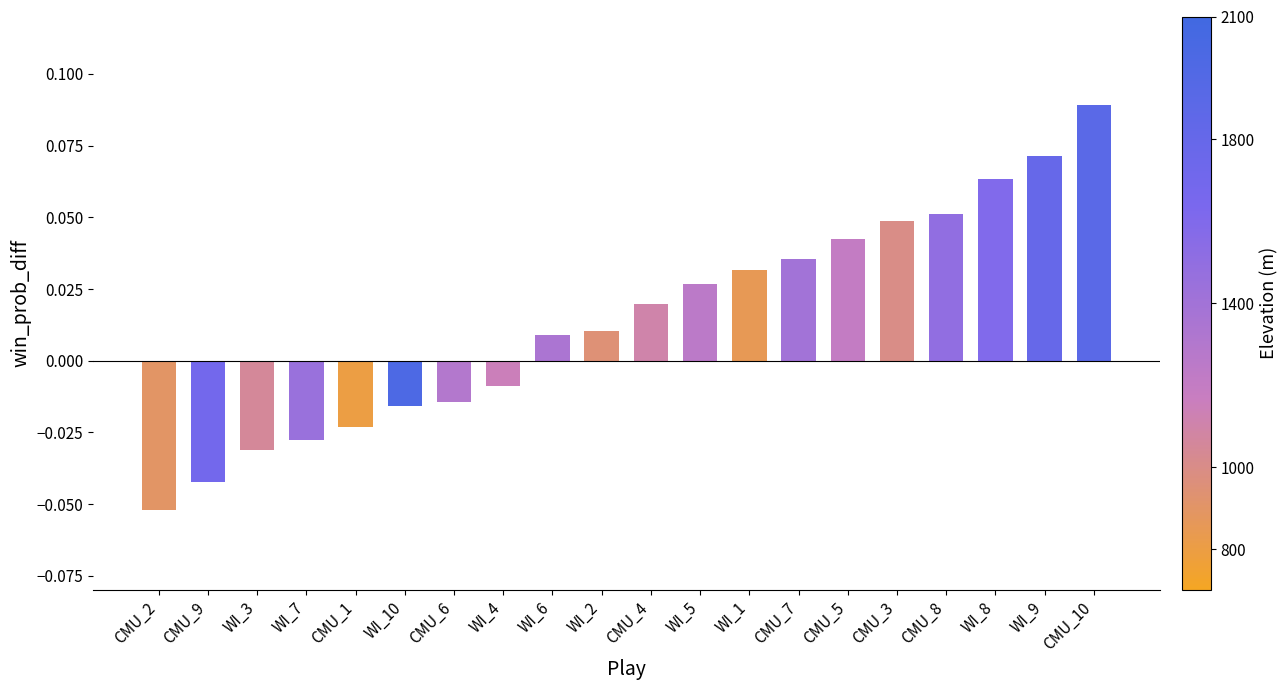

Between CMU_5 and WI_6, which is larger?

CMU_5